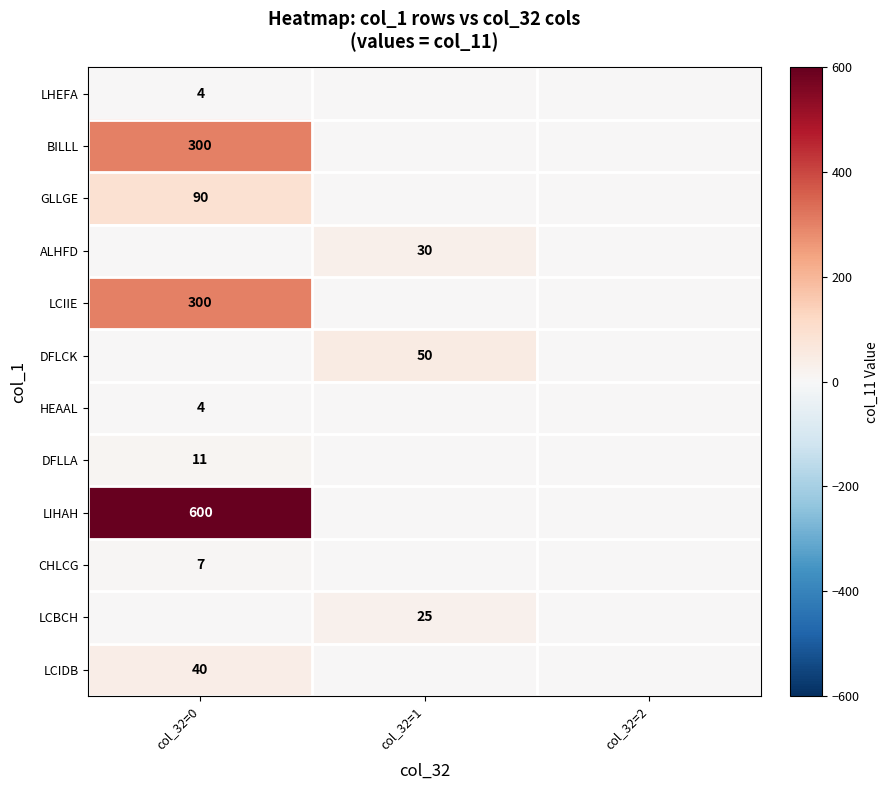

The value of DFLLA at col_32=0 is 11. True or false?

True